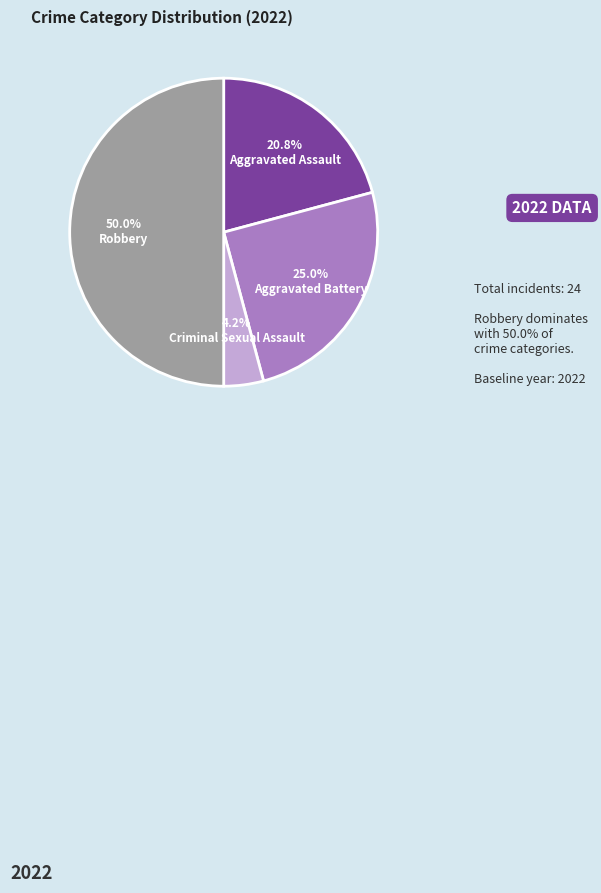

To the nearest percent, what is the combined percentage of Robbery and Aggravated Assault?

71%